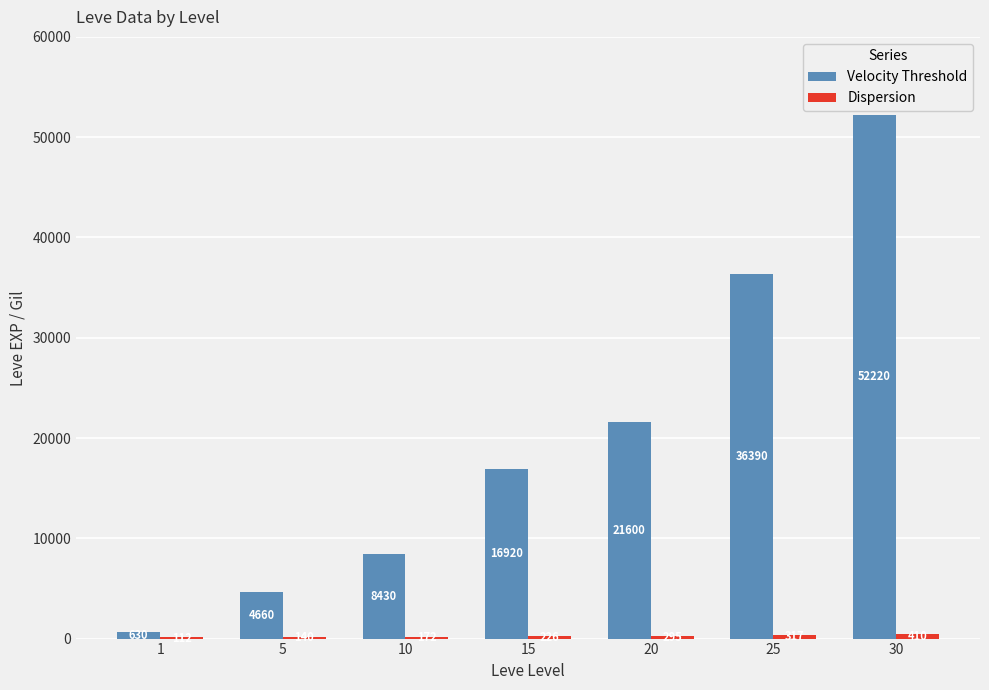

Which series has the largest total across all categories?

Velocity Threshold